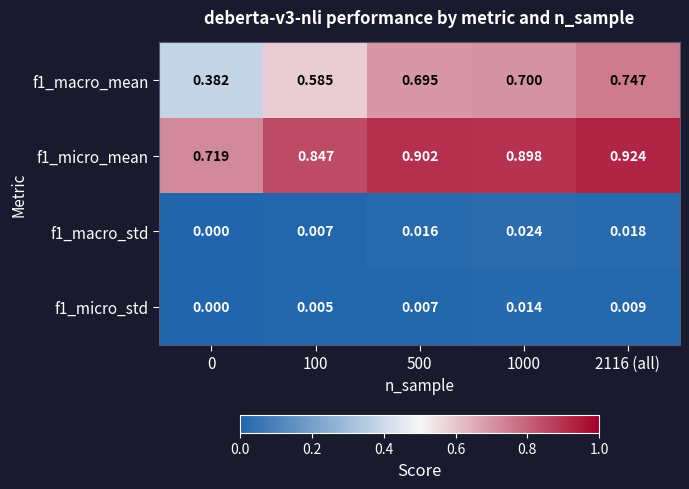

Is the value of f1_macro_mean at 500 greater than the value of f1_macro_std at 500?

Yes